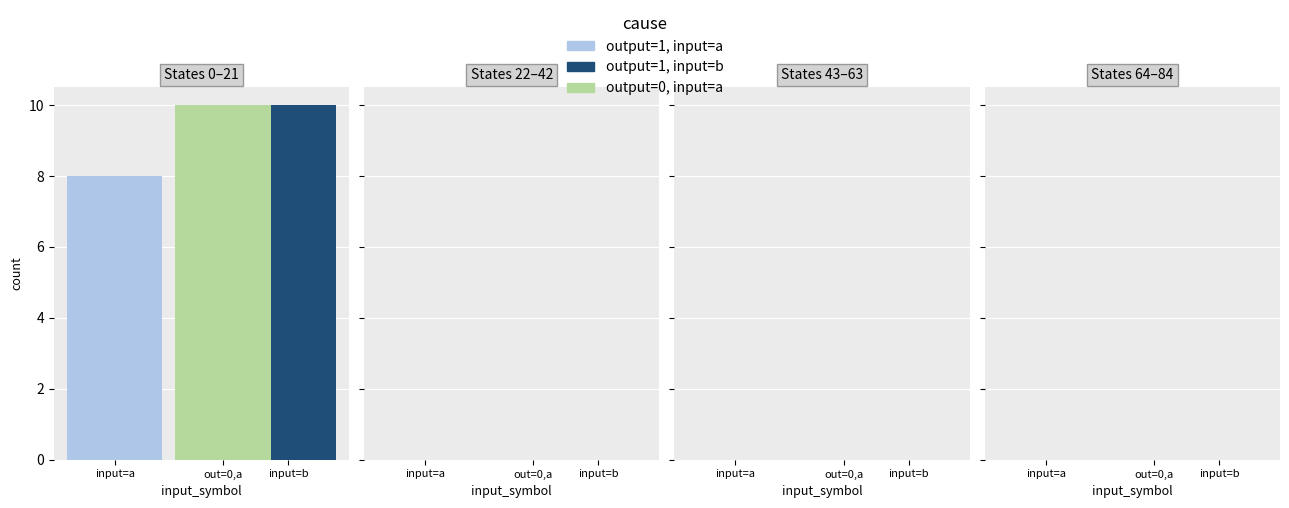

Read the output=1, input=b value at out=0,a.

10